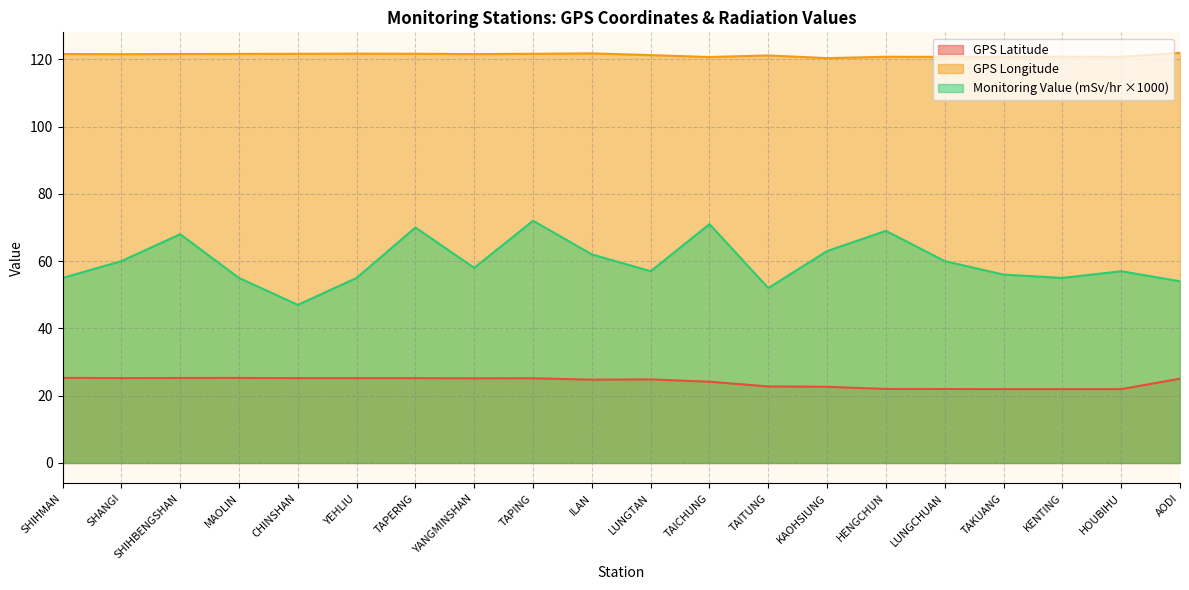

Where is GPS Longitude nearest to the value 121?

TAITUNG